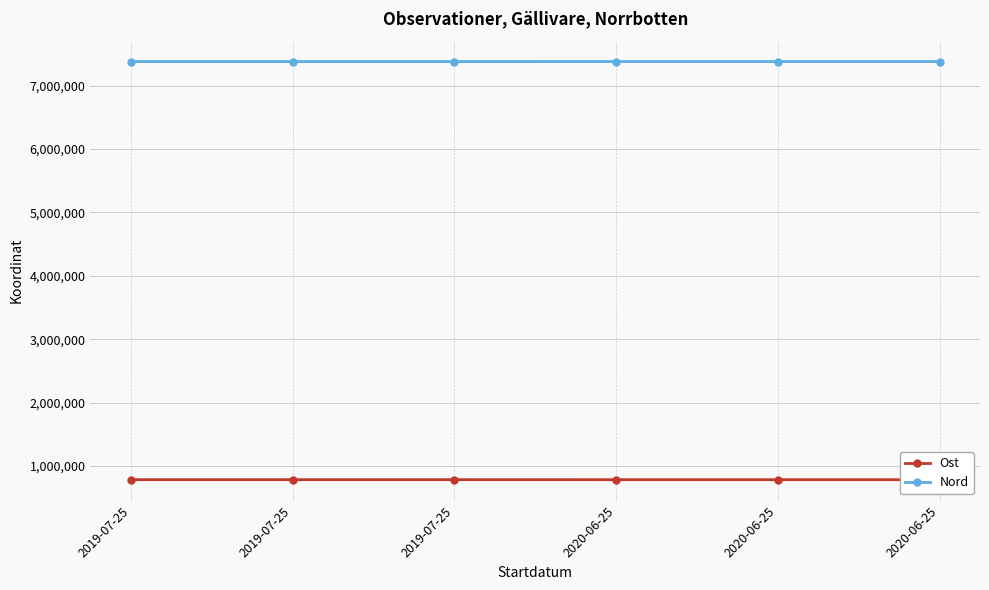

The Ost series shows 784124.9 at 2020-06-25. True or false?

True